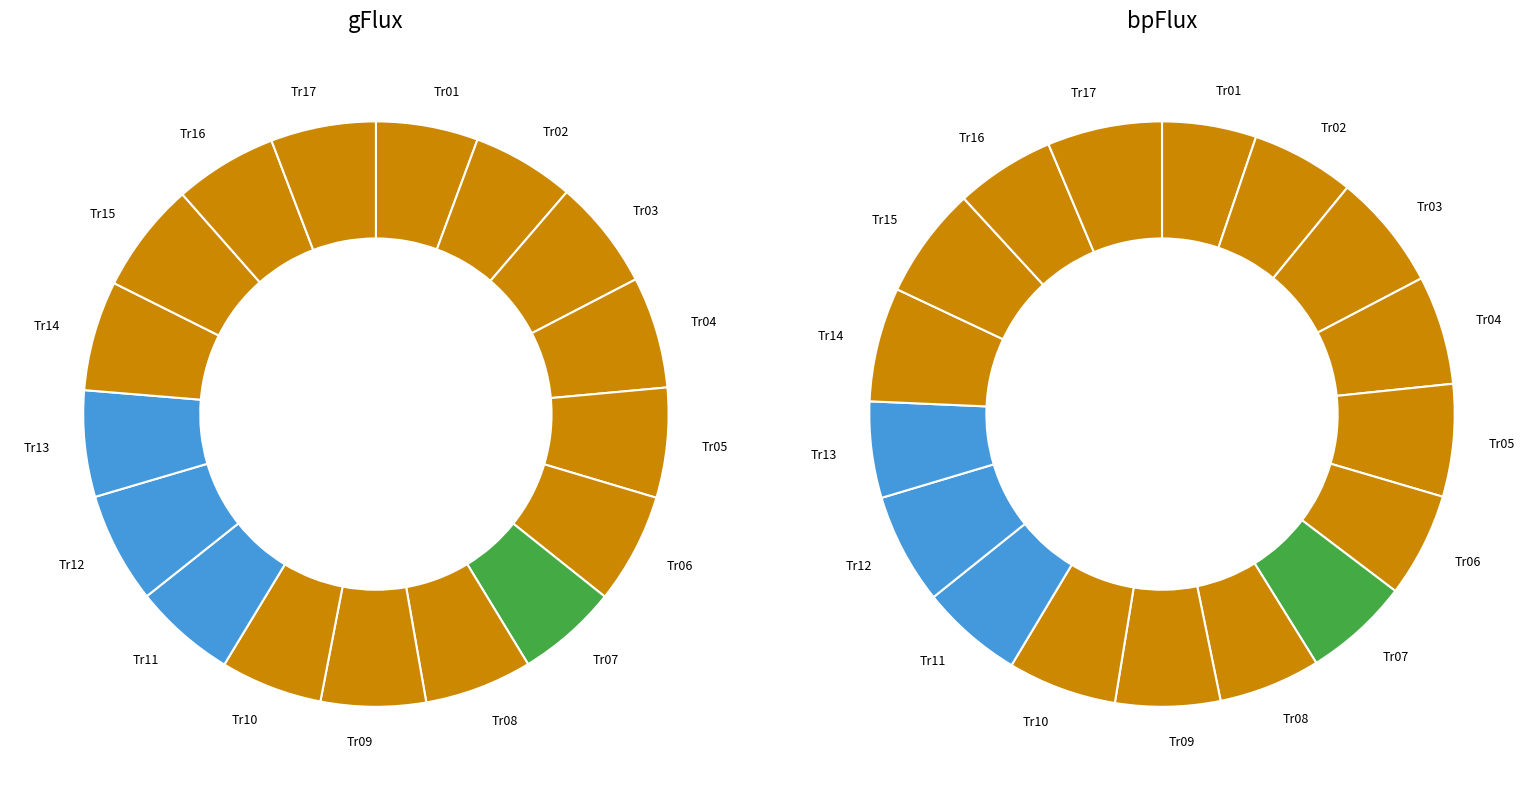

To the nearest percent, what percentage of the pie is 7?

6%